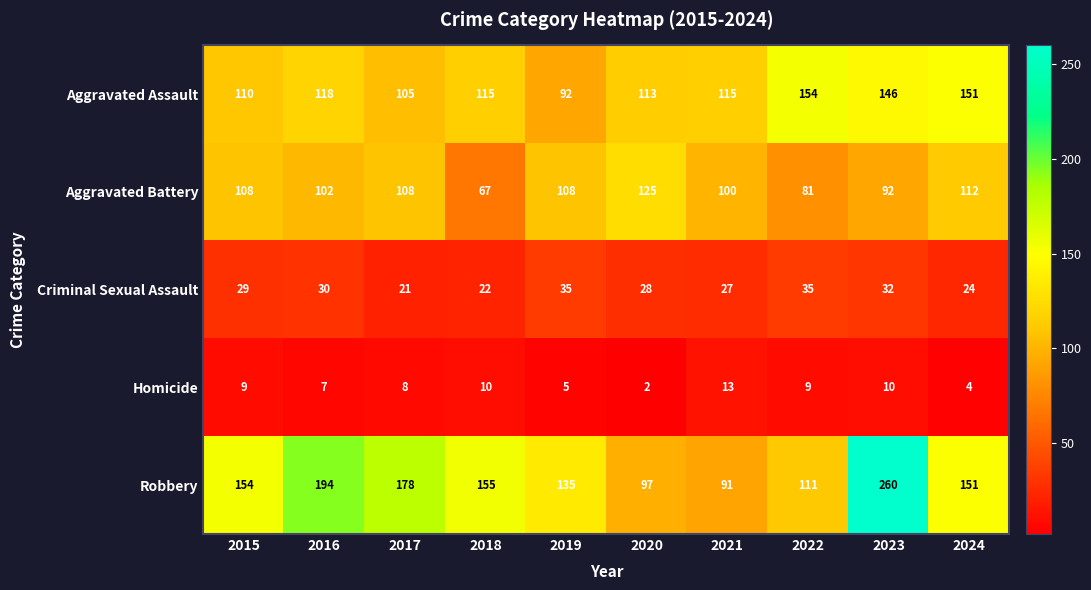

What is the total value across all series at 2024?

442